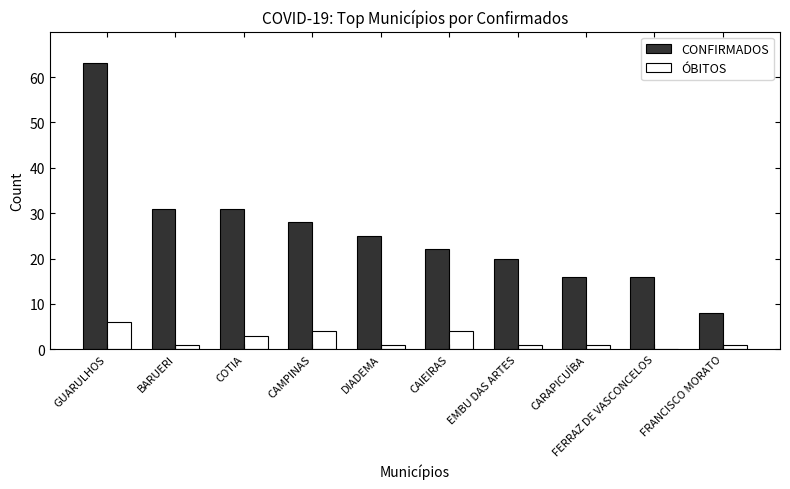

The value of ÓBITOS at COTIA is 3. True or false?

True